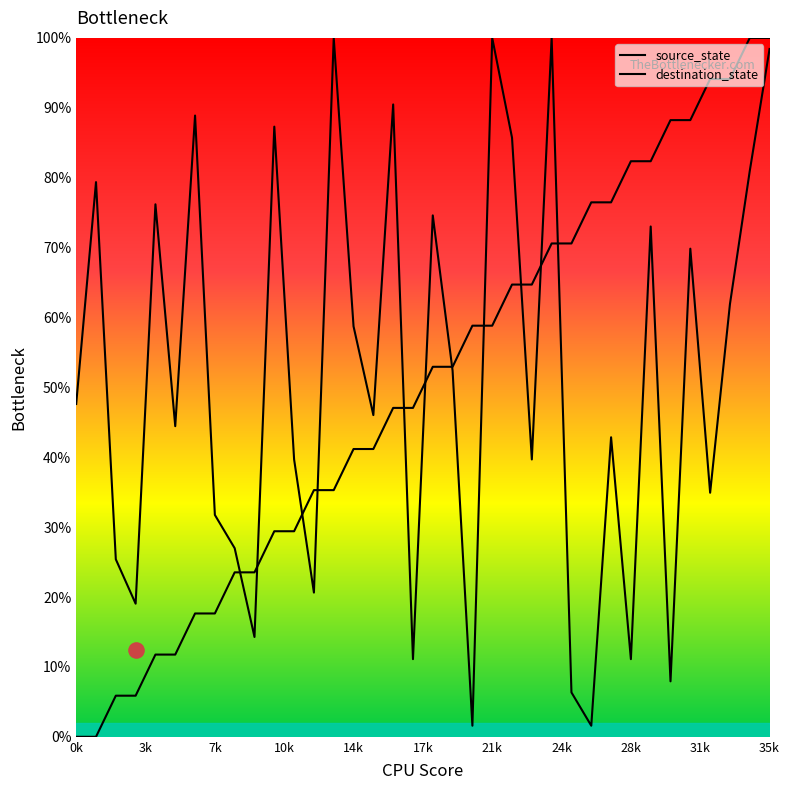

At how many categories does at least one series exceed 41?

29